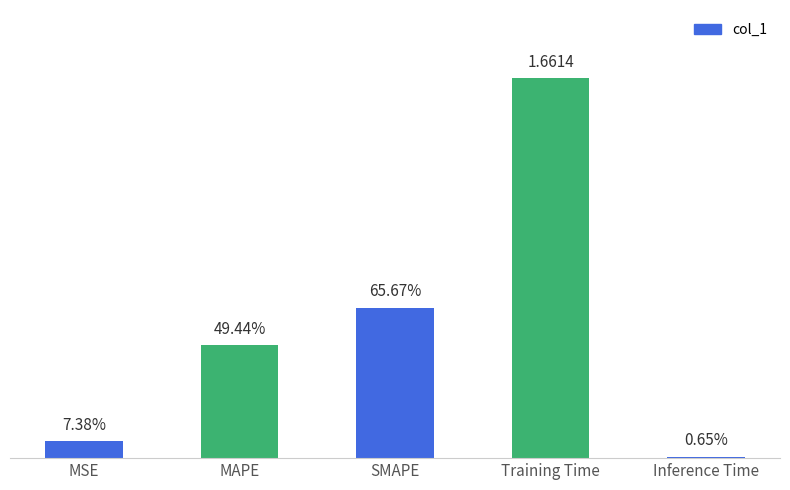

Does the chart contain any negative values?

No